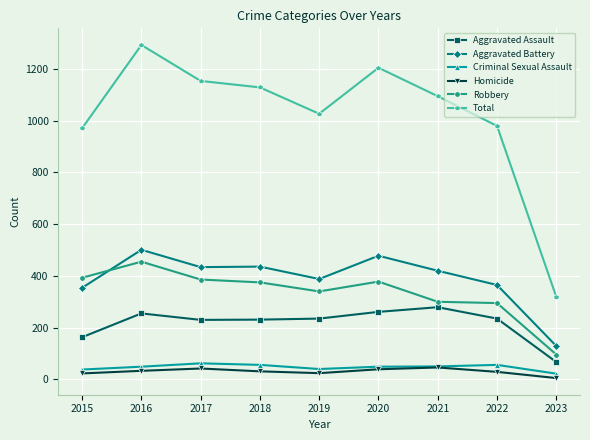

What are all the series names shown in the legend?

Aggravated Assault, Aggravated Battery, Criminal Sexual Assault, Homicide, Robbery, Total